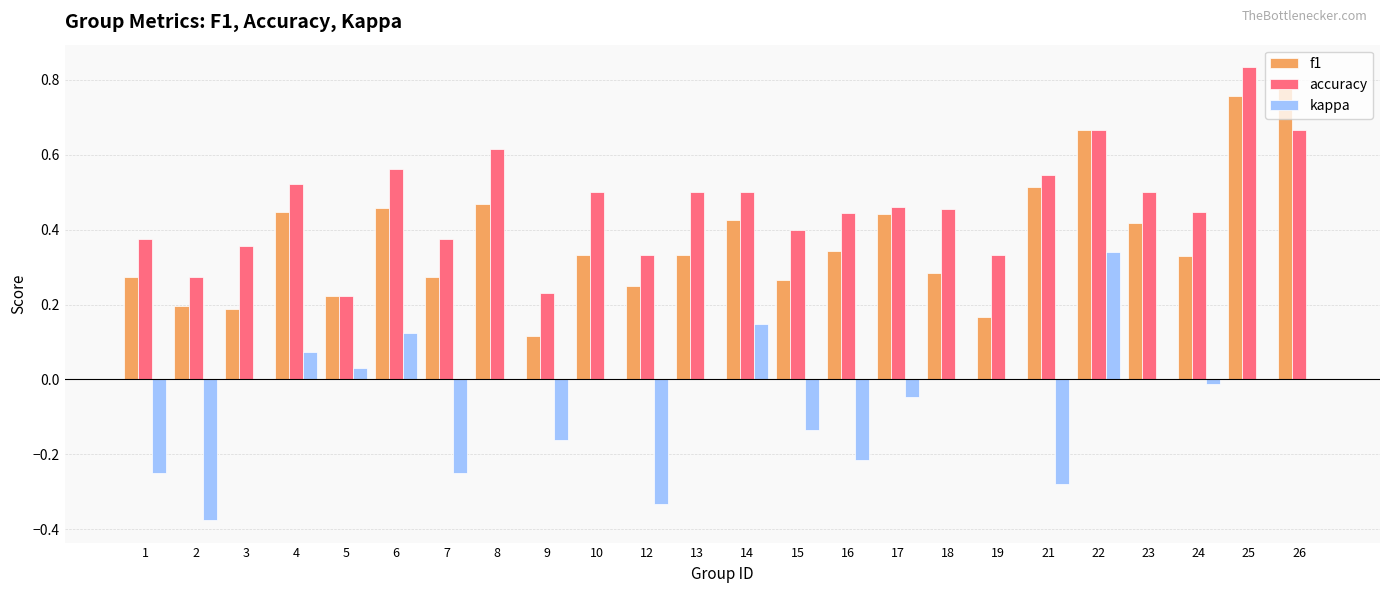

What is the sum of all accuracy values?

11.1